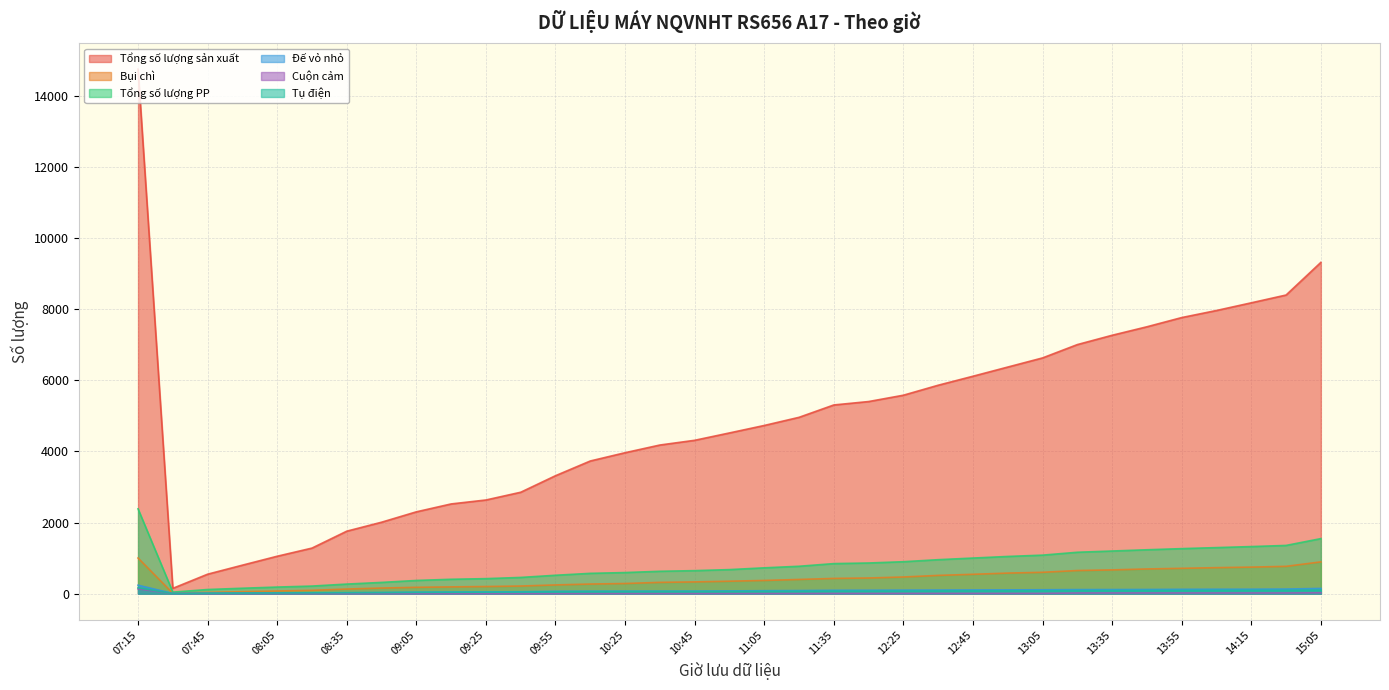

True or false: Tổng số lượng sản xuất has a value of 8325 at 11:05.

False